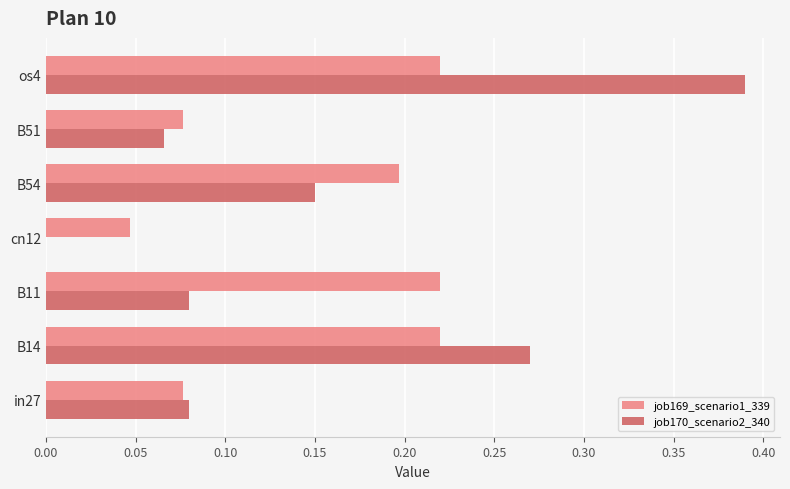

What is the sum of all job170_scenario2_340 values?

1.0